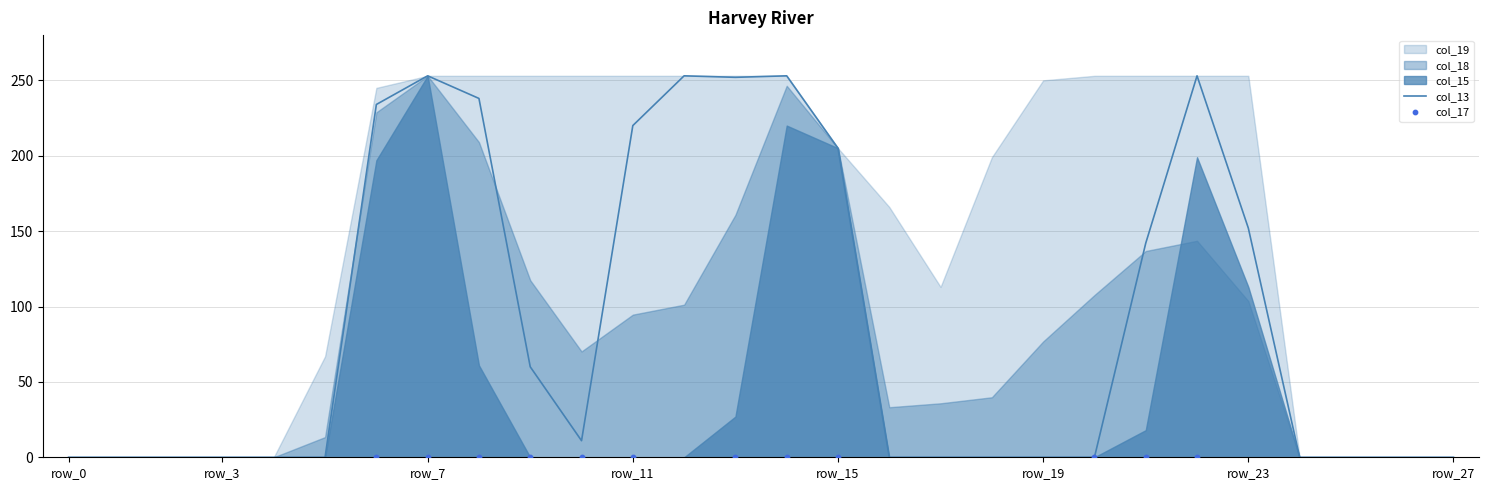

The value of col_13 at row_15 is 45. True or false?

False